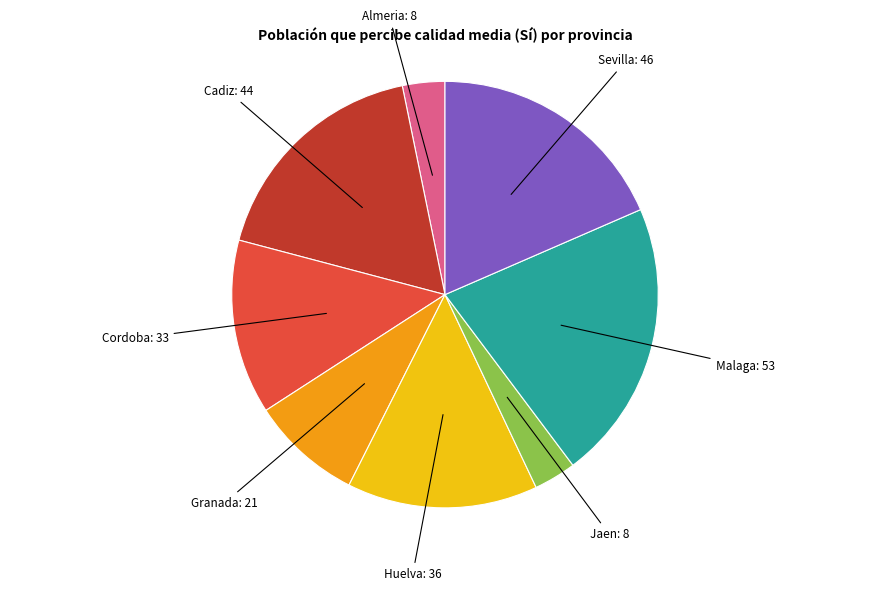

Is it true that Granada is 8% of the pie?

True